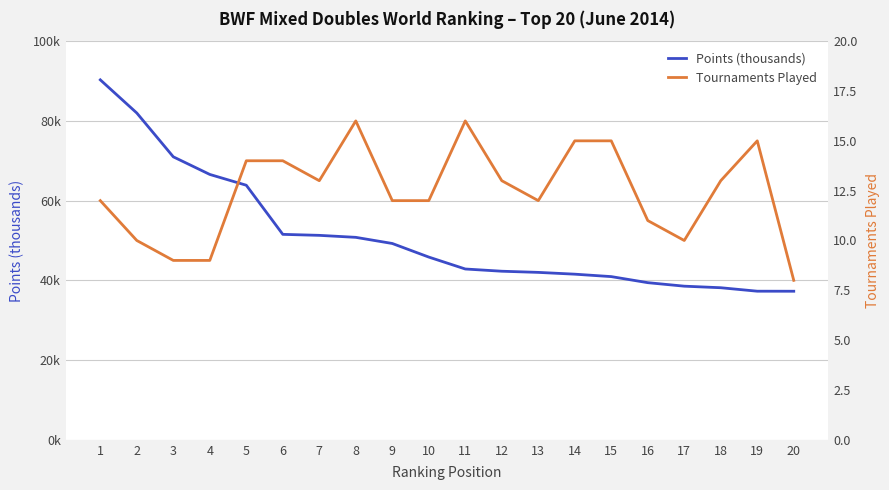

Which series has the largest total across all categories?

Points (thousands)